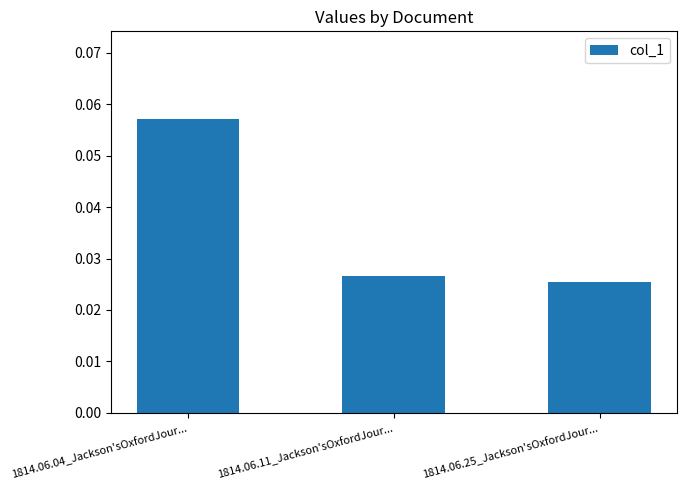

Rank the categories by value from highest to lowest.

1814.06.04_Jackson'sOxfordJour..., 1814.06.11_Jackson'sOxfordJour..., 1814.06.25_Jackson'sOxfordJour...